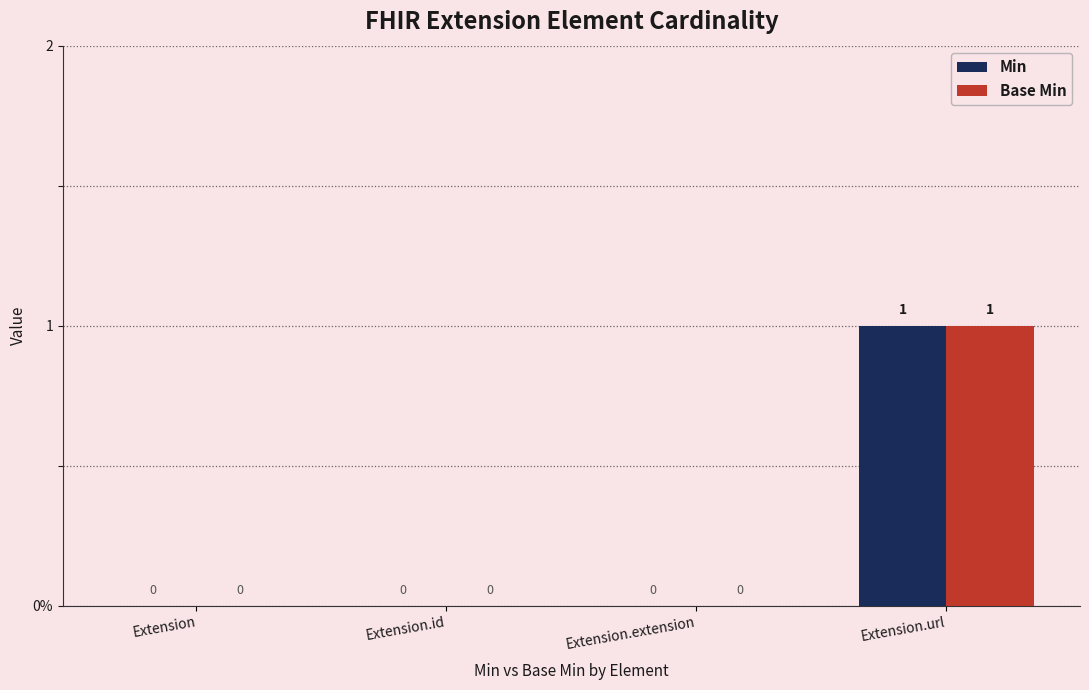

Which label corresponds to the largest value in the chart?

Extension.url